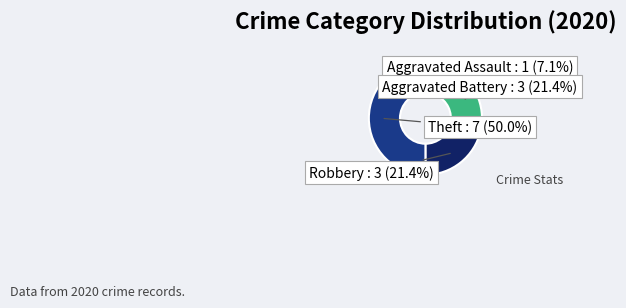

Which slice is the smallest?

Aggravated Assault